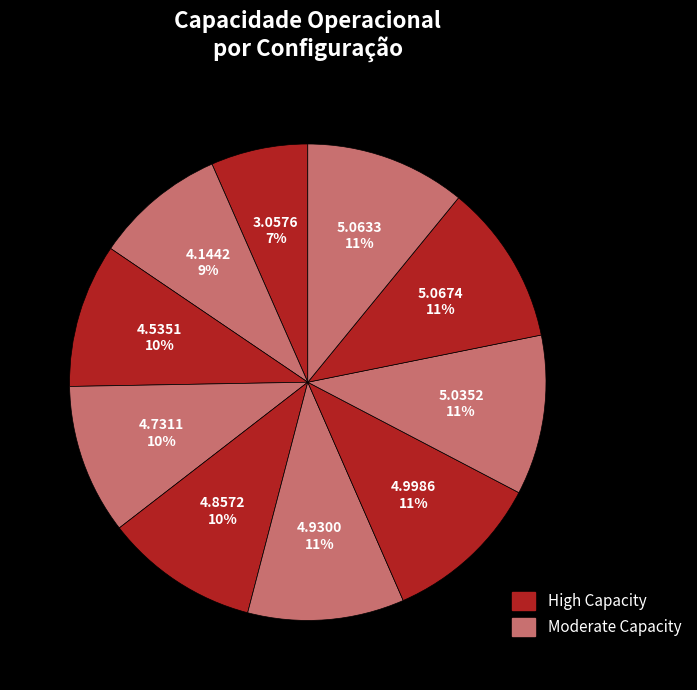

How many segments does this pie chart have?

10